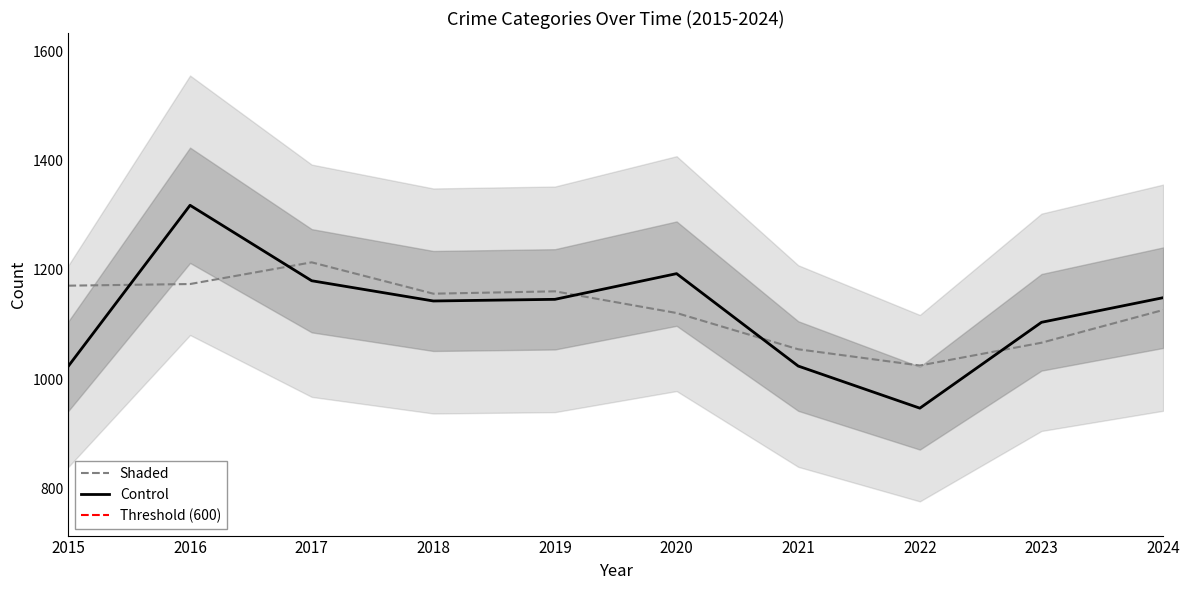

Does the chart have visible grid lines?

No